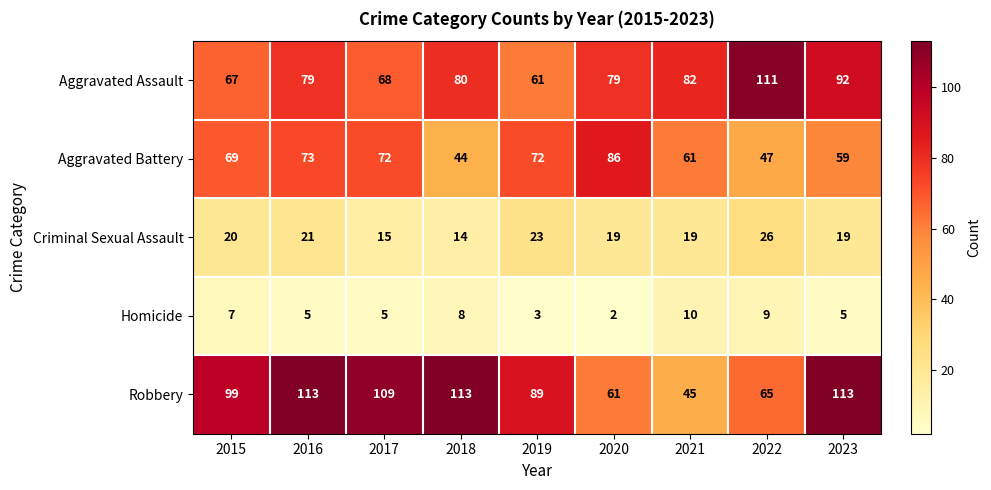

Rank the series at 2017 from highest to lowest value.

Robbery, Aggravated Battery, Aggravated Assault, Criminal Sexual Assault, Homicide